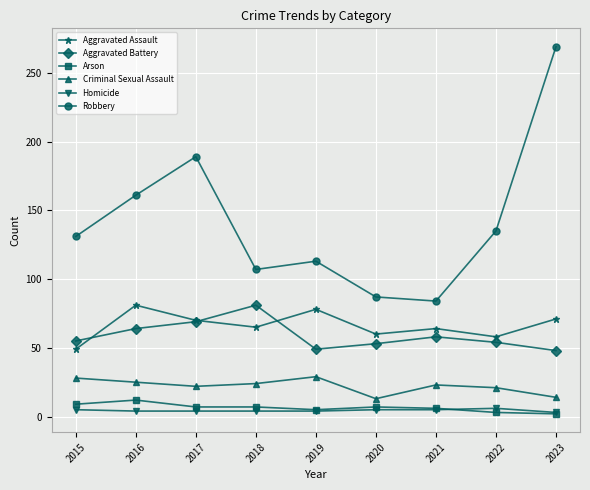

How many lines are shown in the chart?

6